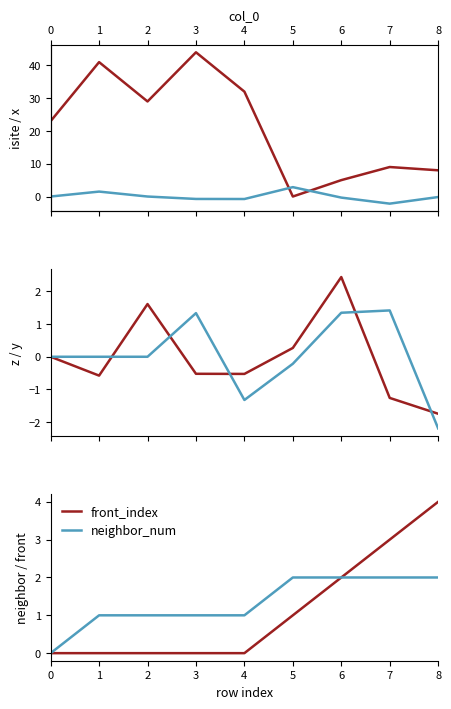

True or false: front_index and neighbor_num intersect in this chart.

False